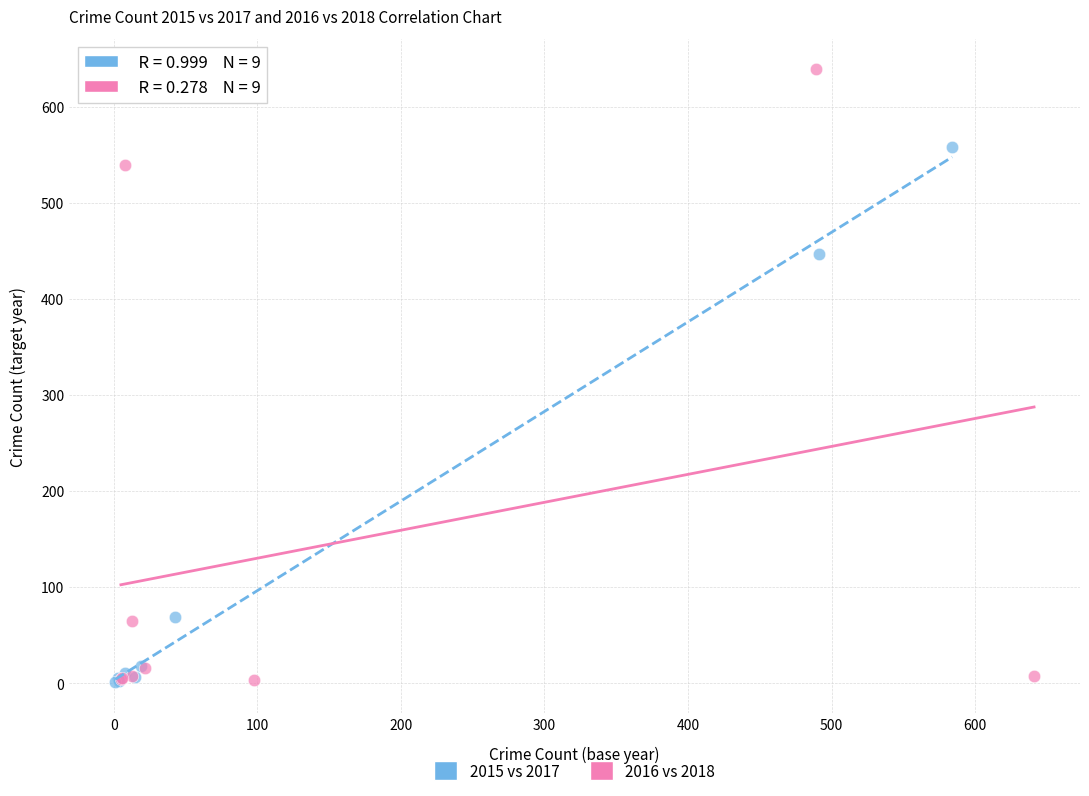

Which series contains the highest Y value?

2016 vs 2018